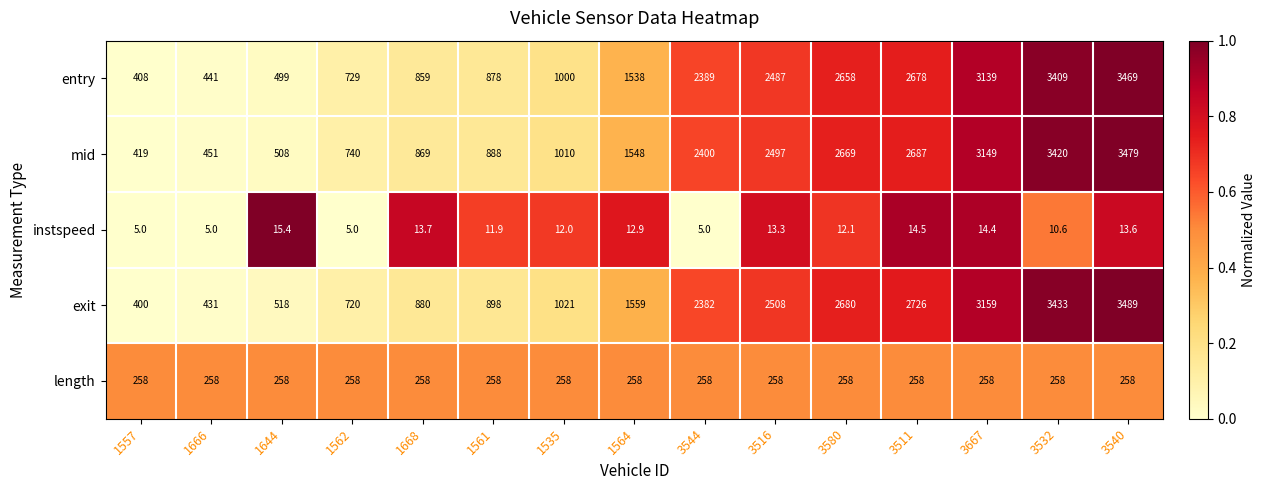

At how many categories does at least one series exceed 517?

13